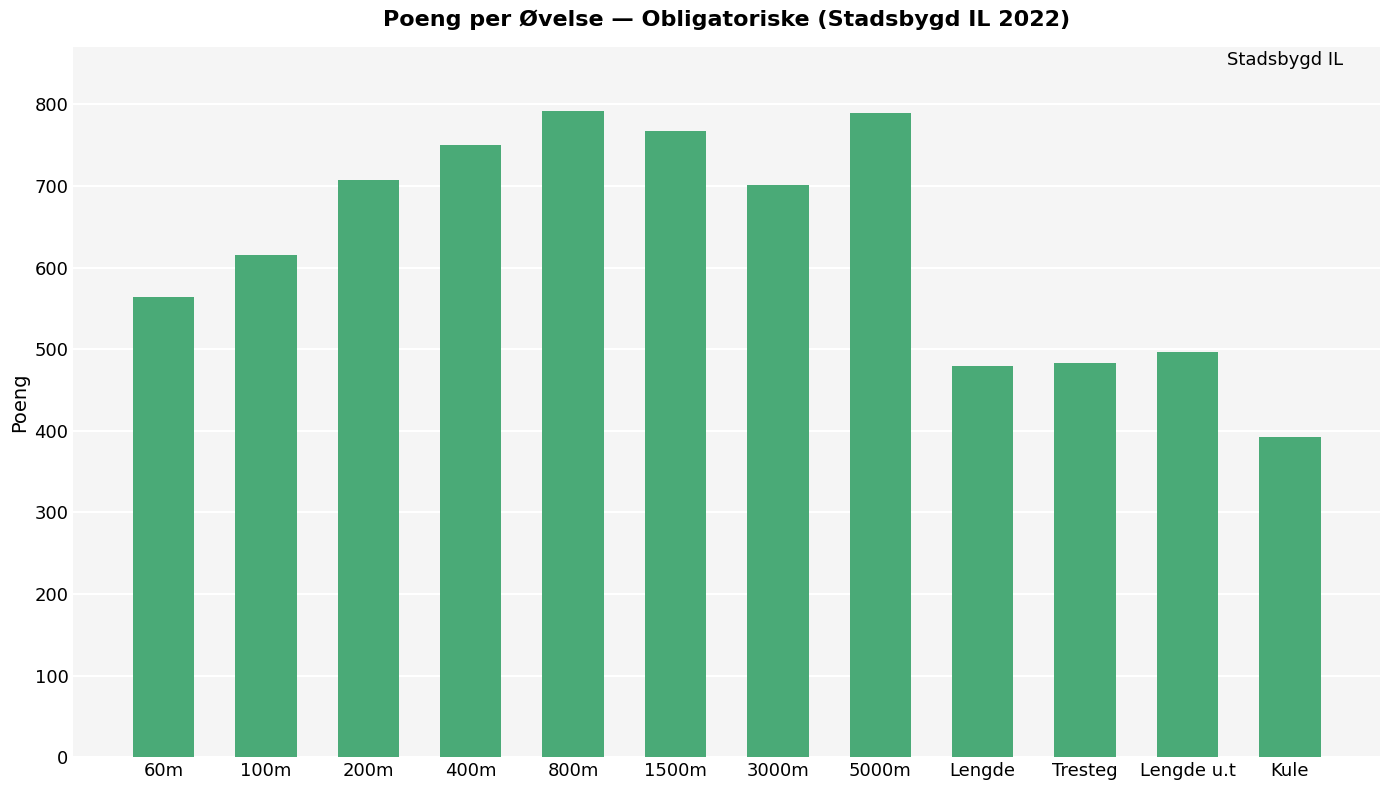

What is the difference between the values at Kule and 1500m?

375